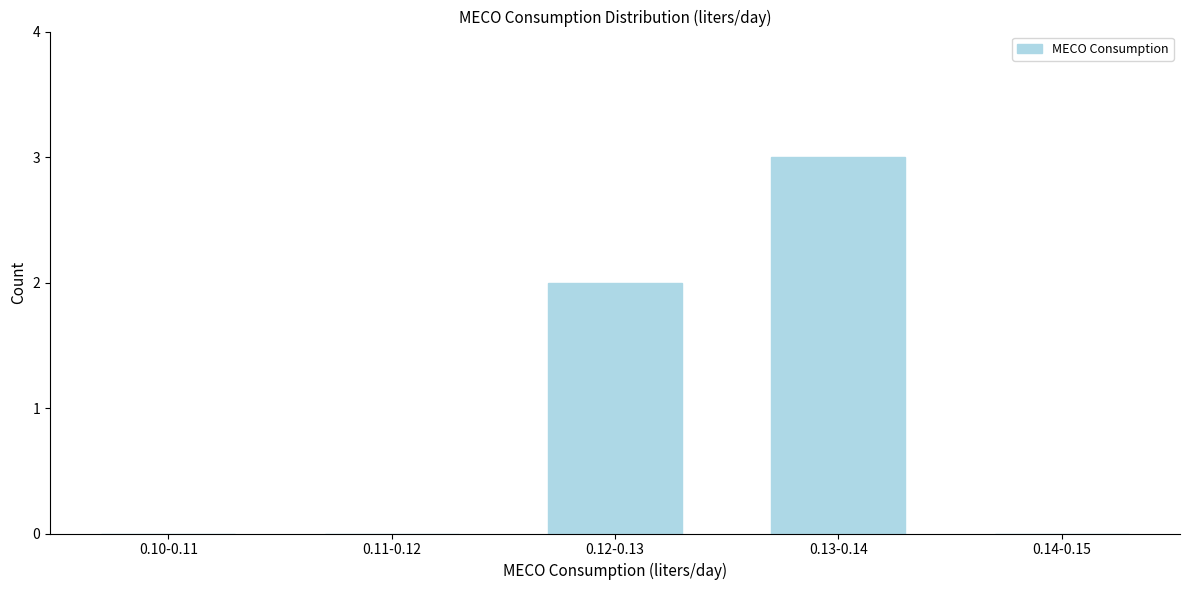

Reading right to left, list all the values displayed in this chart.

0.14-0.15=0	0.13-0.14=3	0.12-0.13=2	0.11-0.12=0	0.10-0.11=0